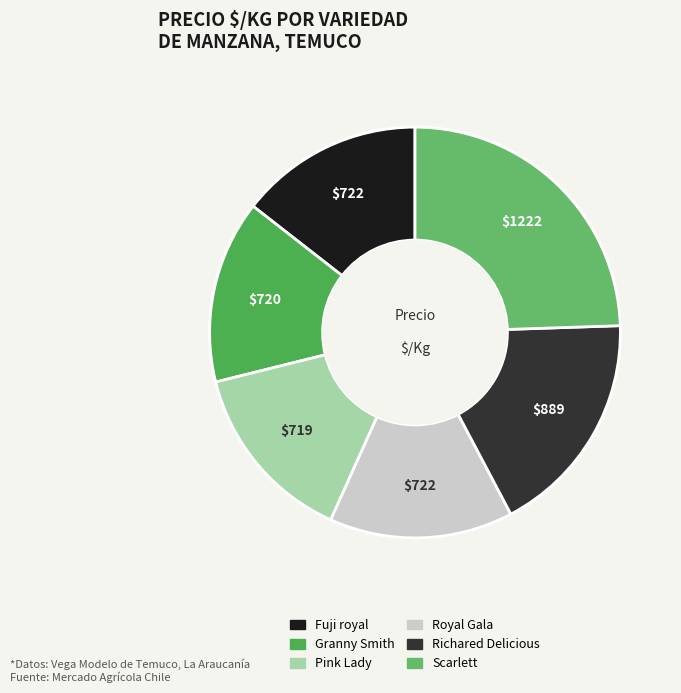

Which category has the smallest portion of the pie?

Pink